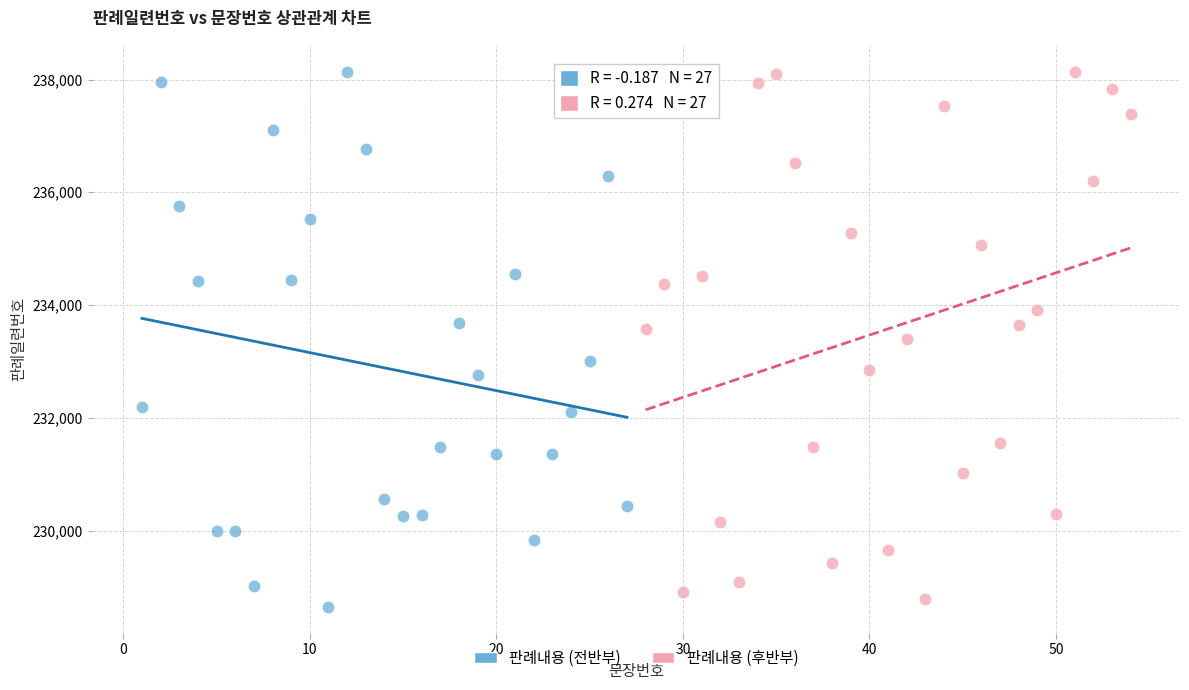

Which series has the largest Y range (max minus min)?

판례내용 (전반부)